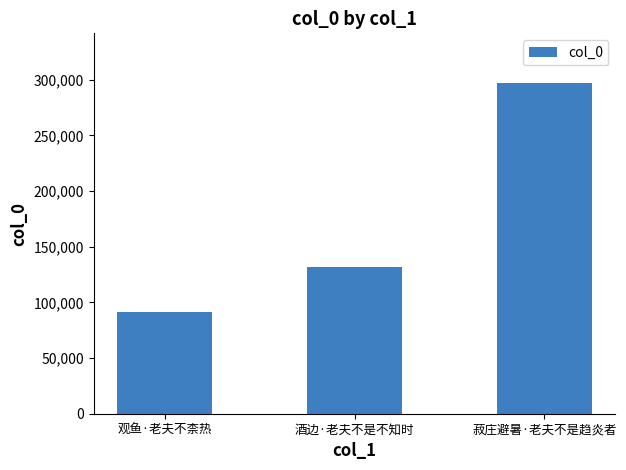

How many bars are there in total?

3